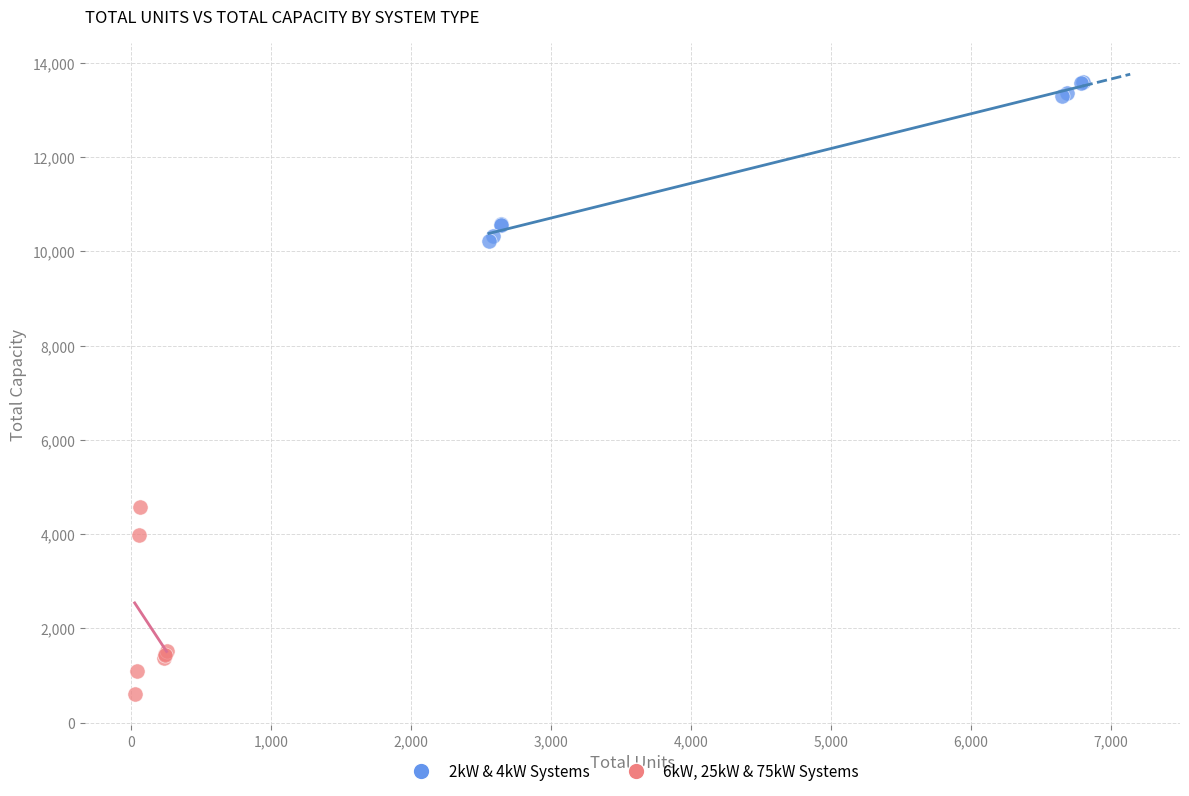

Which series contains the highest Y value?

2kW & 4kW Systems